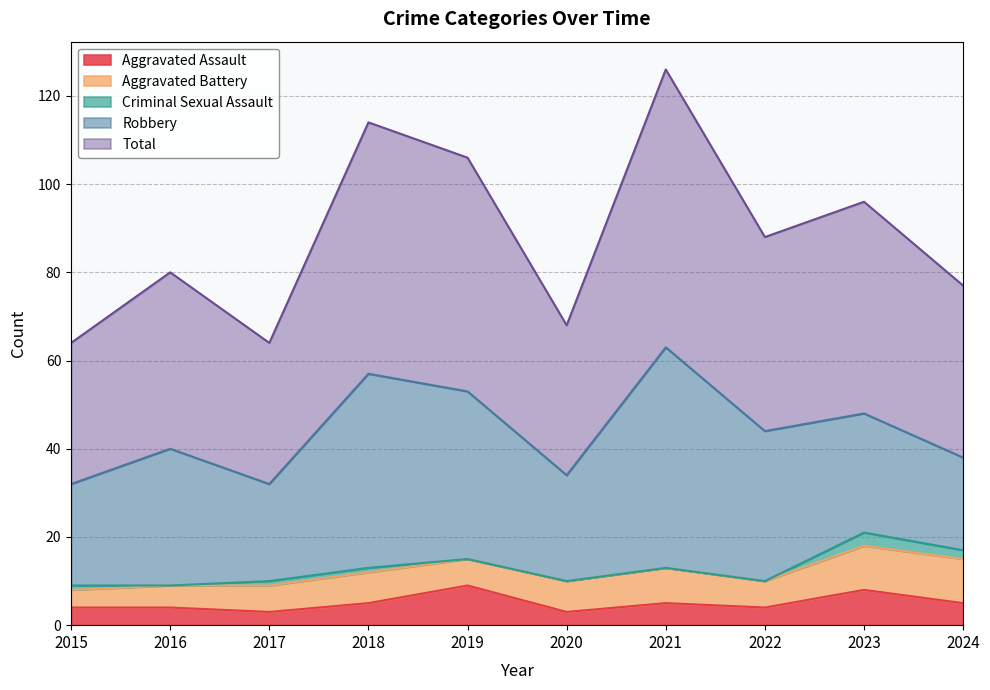

True or false: Total has a value of 63 at 2021.

True